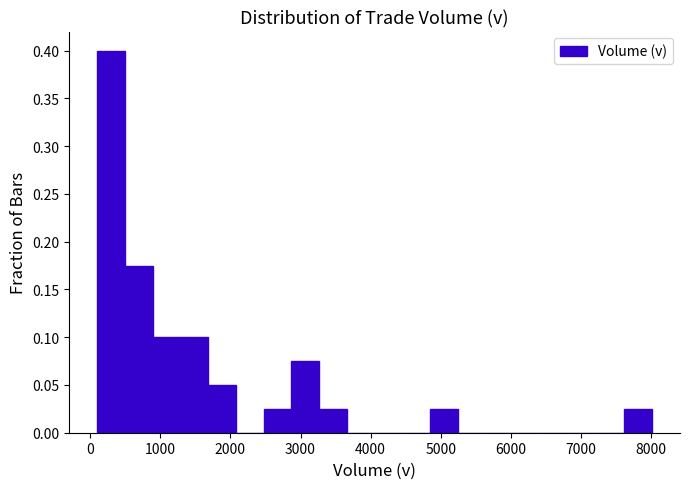

Around what value on the x-axis is the tallest bar? Give the approximate position of its centre, as read against the axis.

300